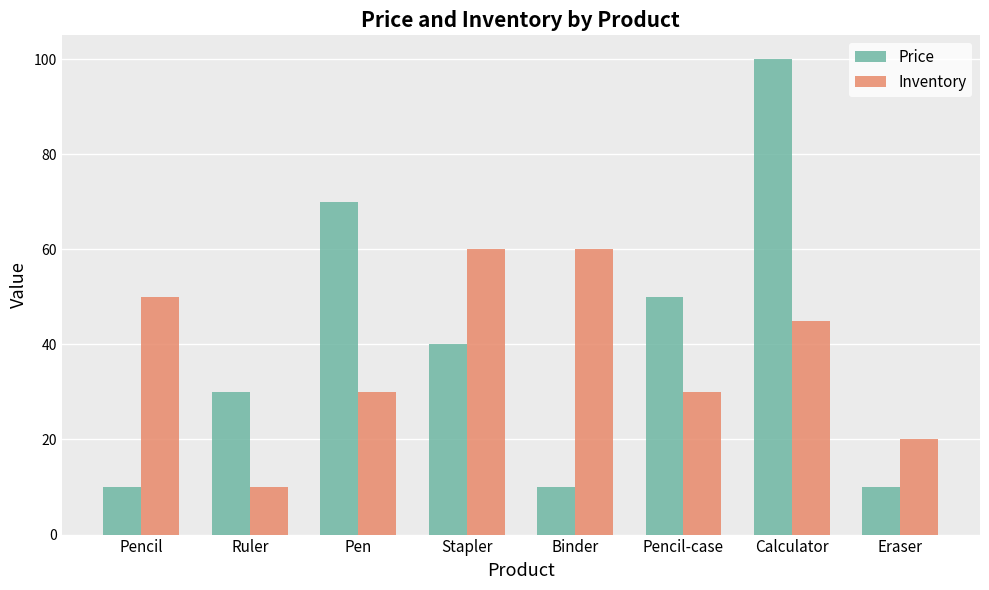

Reading left to right, list all the values displayed in this chart.

Price: Pencil=10	Ruler=30	Pen=70	Stapler=40	Binder=10	Pencil-case=50	Calculator=100	Eraser=10
Inventory: Pencil=50	Ruler=10	Pen=30	Stapler=60	Binder=60	Pencil-case=30	Calculator=45	Eraser=20